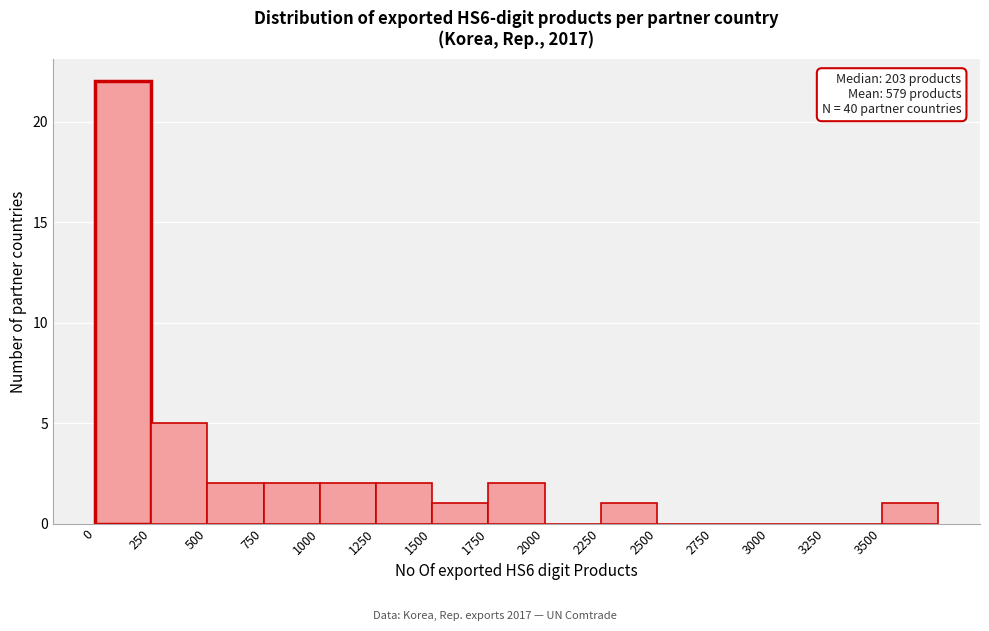

Over which range of the x-axis is the bar tallest?

0 to 250